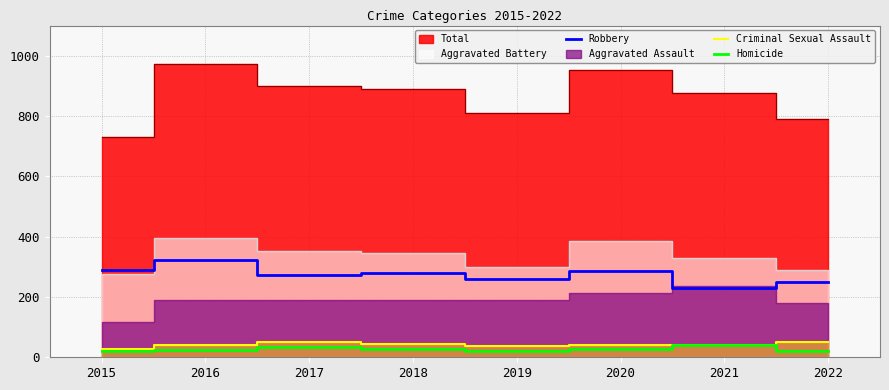

True or false: Robbery has a value of 413 at 2020.

False